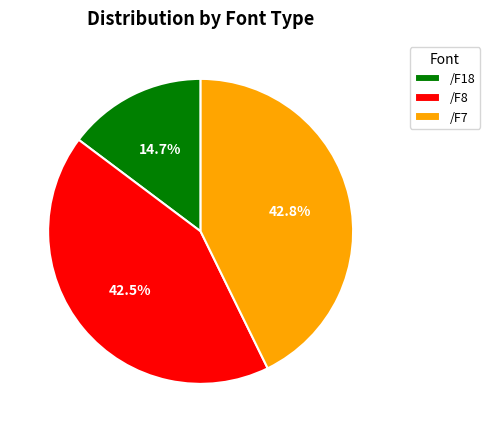

To the nearest percent, what portion does /F7 represent?

43%